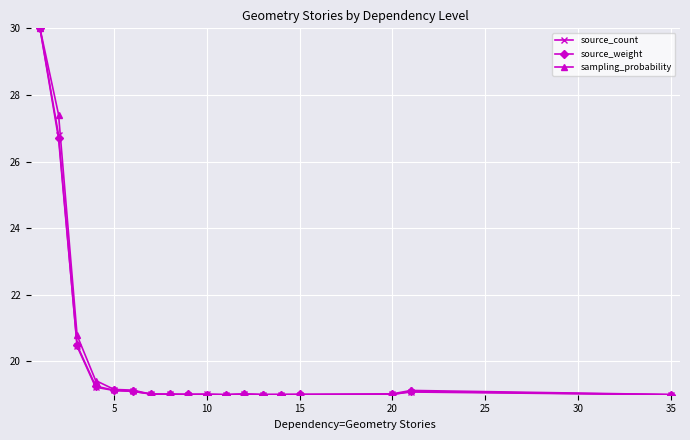

What is the minimum value shown in the chart?

19.0